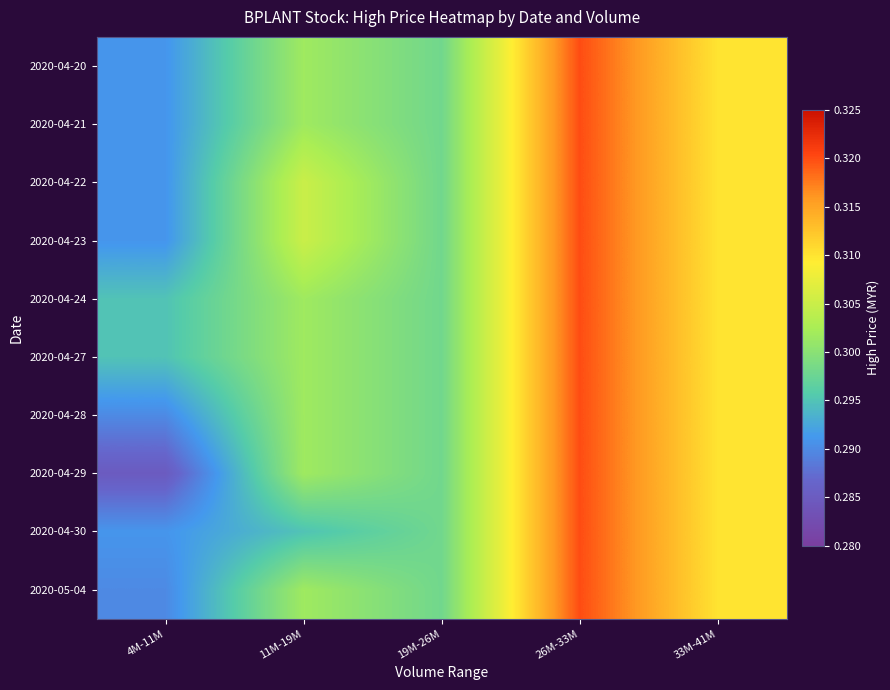

Which has a higher value, 33M-41M or 11M-19M?

33M-41M